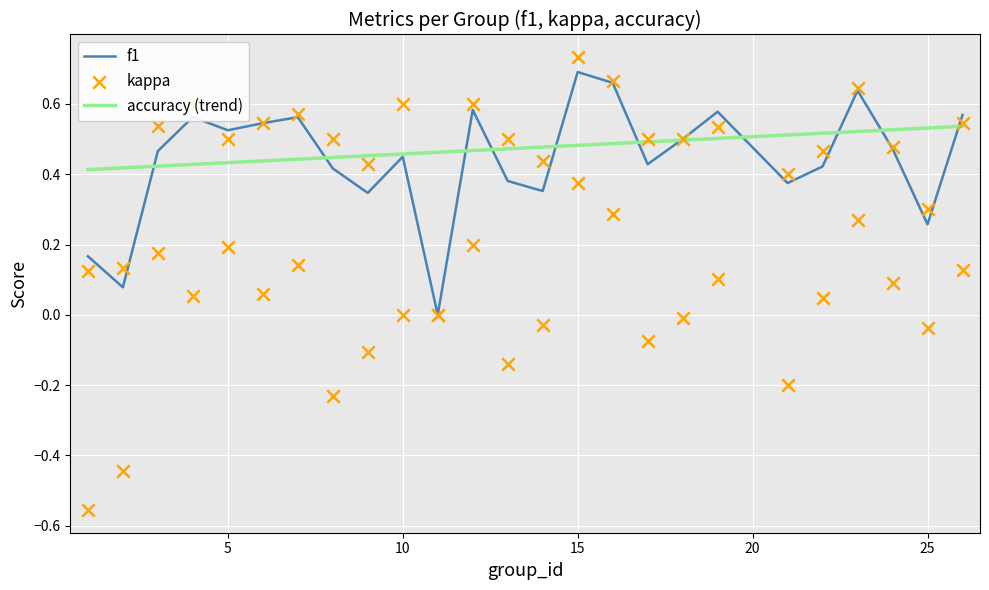

Which series has the widest spread of Y values?

kappa